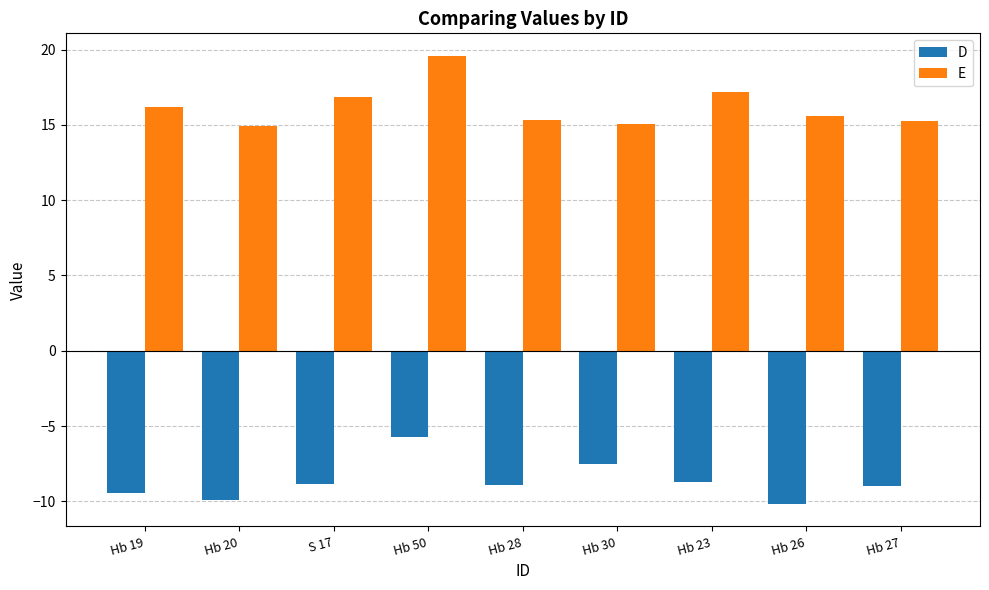

What is the value of the D bar at the 8th from the left?

-10.2